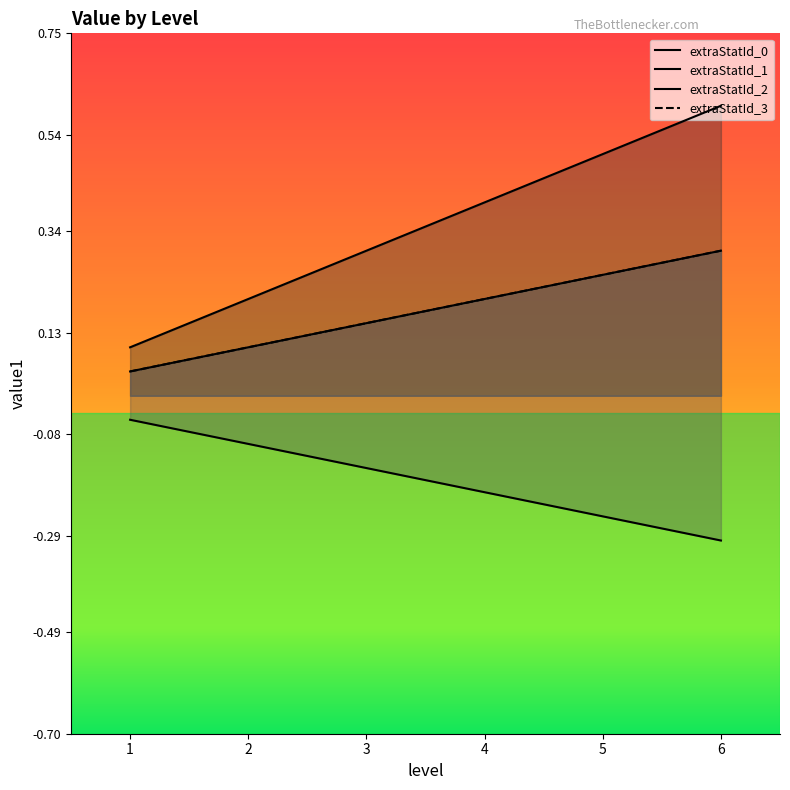

The extraStatId_2 series shows -0.1 at 1. True or false?

False